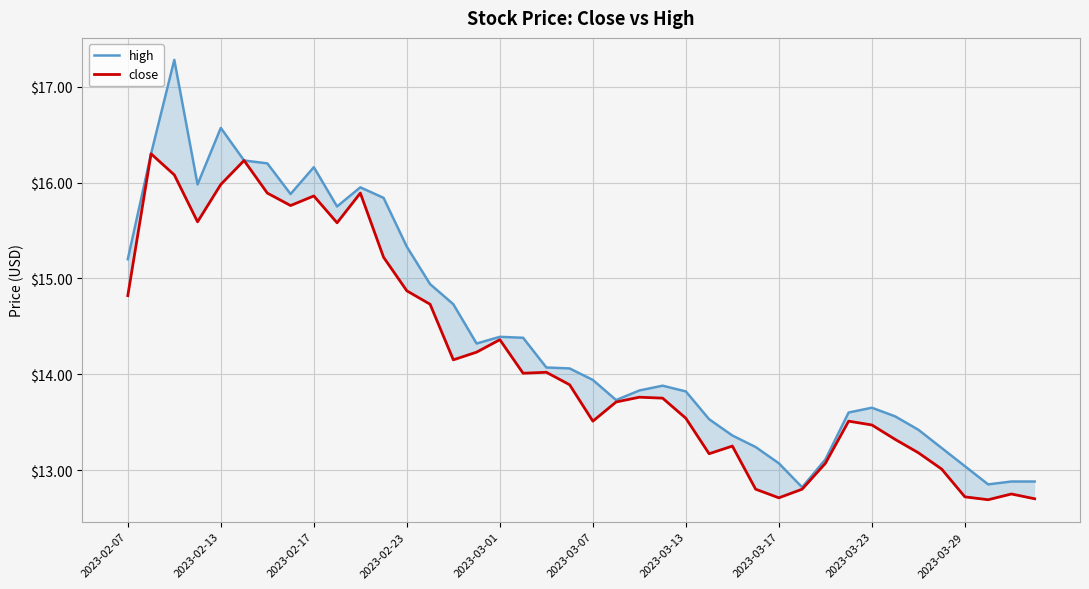

True or false: close and high cross at least once.

False